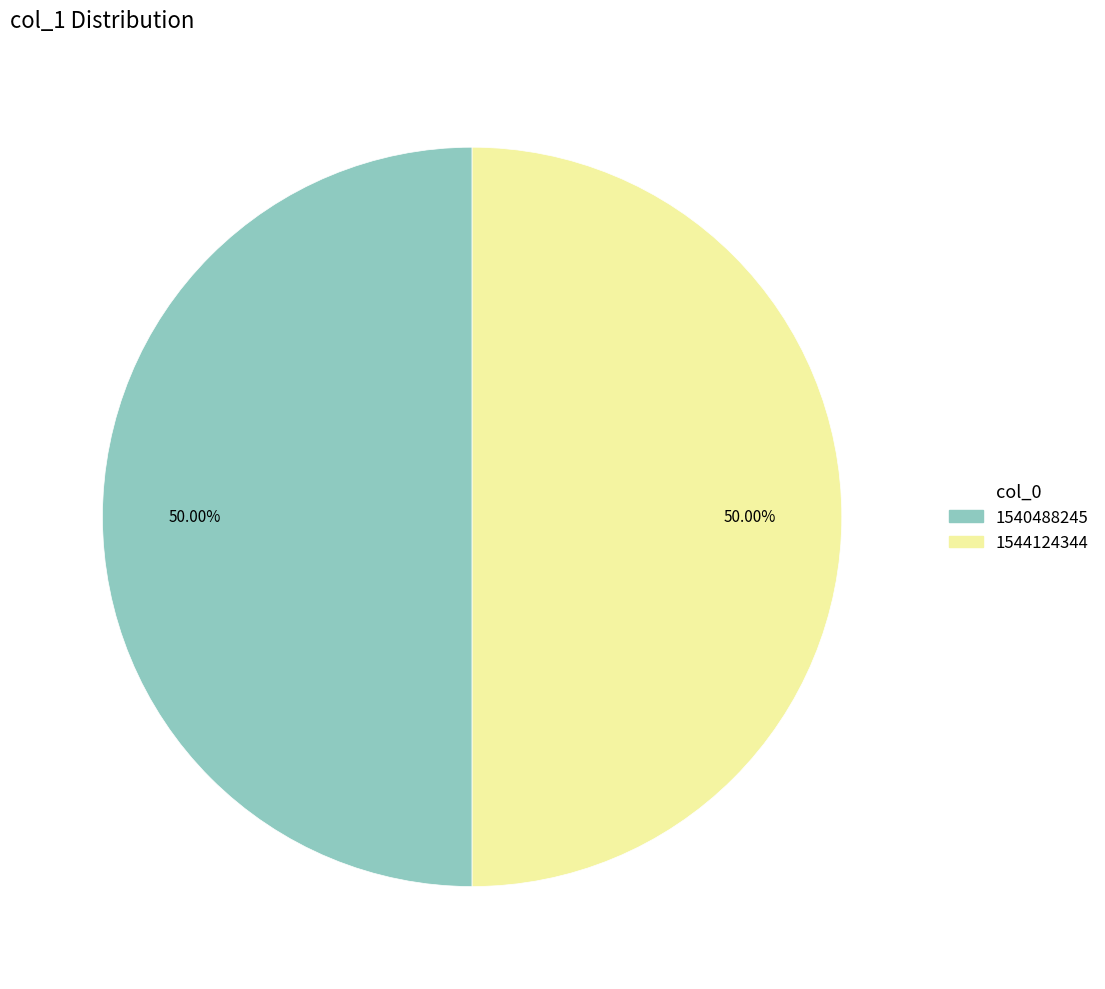

To the nearest percent, what portion does 1544124344 represent?

50%